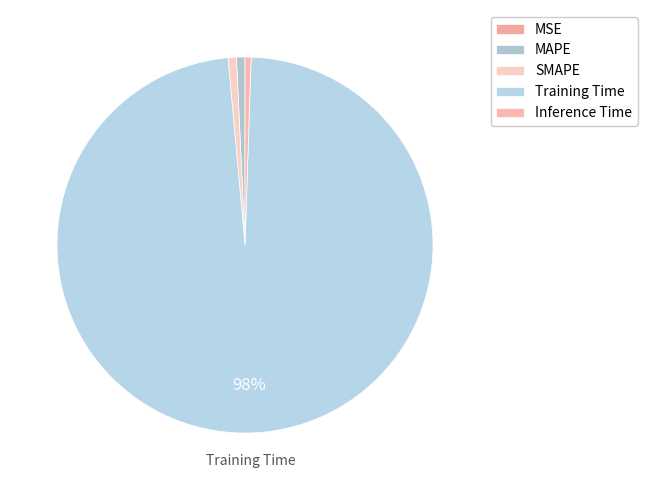

True or false: SMAPE accounts for 11% of the total.

False